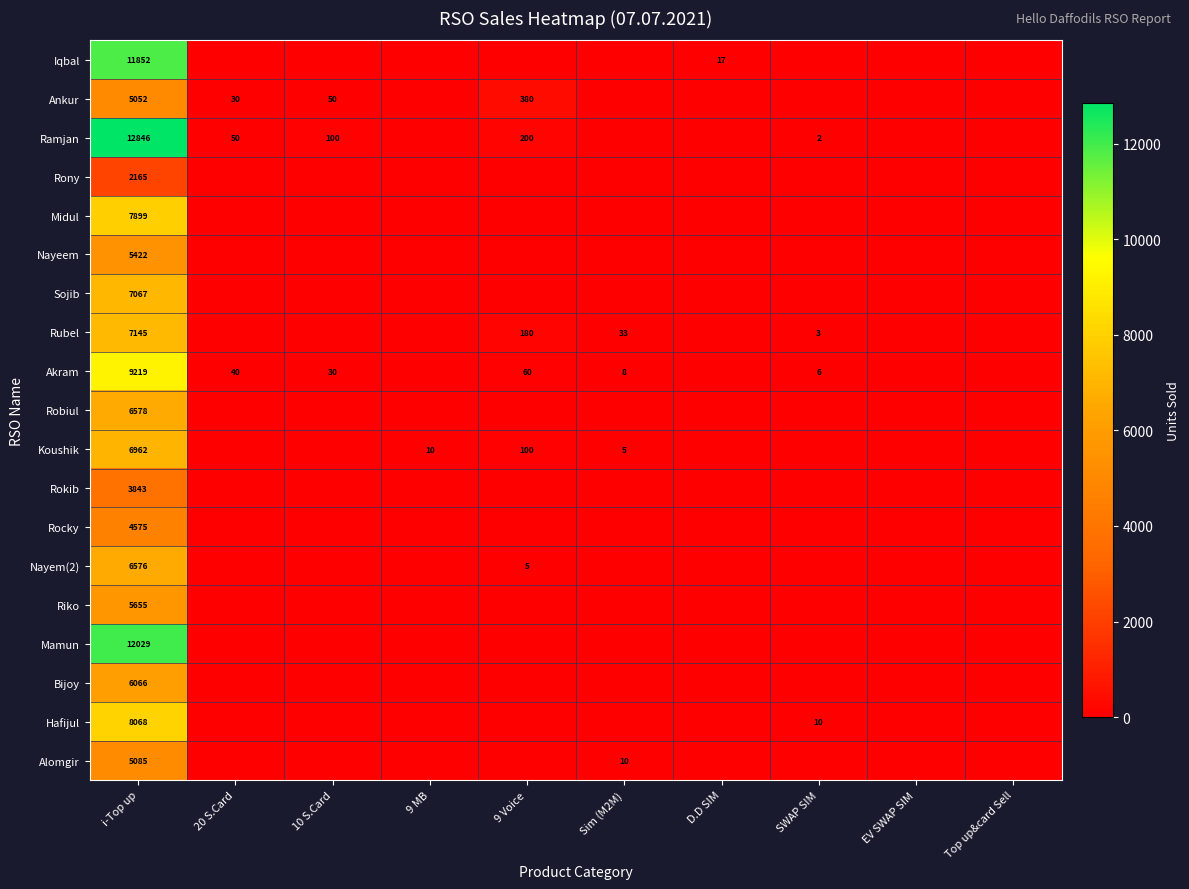

Rank the series at i-Top up from highest to lowest value.

Ramjan, Mamun, Iqbal, Akram, Hafijul, Midul, Rubel, Sojib, Koushik, Robiul, Nayem(2), Bijoy, Riko, Nayeem, Alomgir, Ankur, Rocky, Rokib, Rony